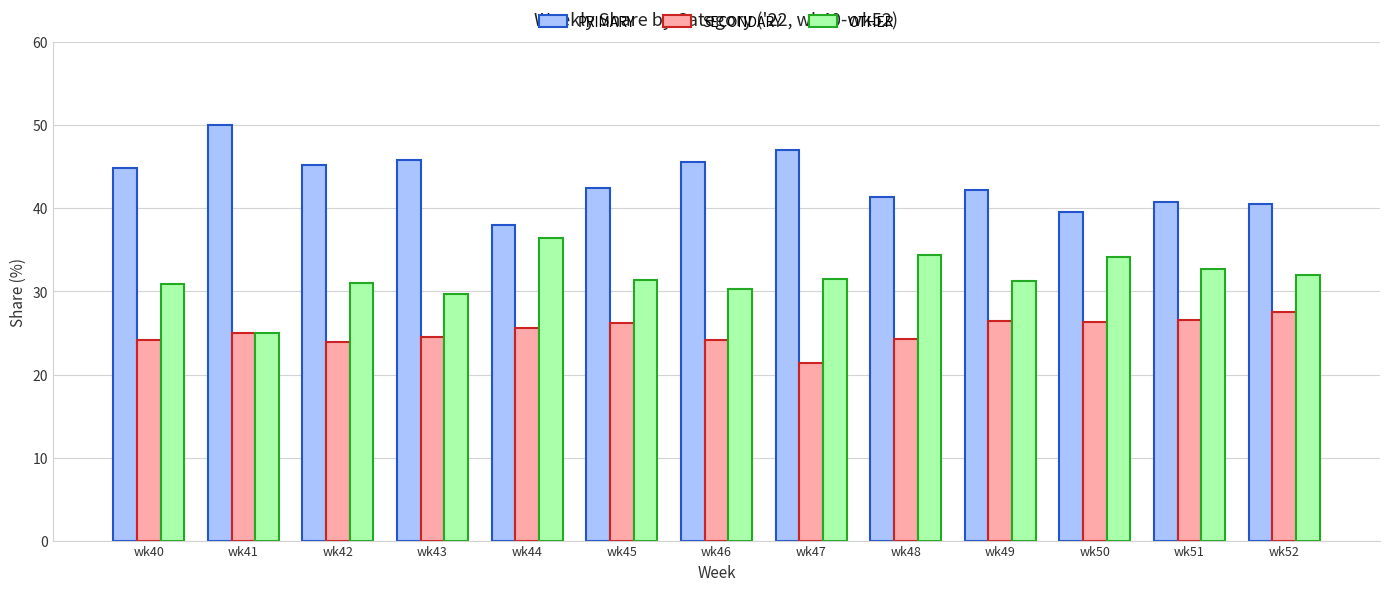

What is the difference between the highest and lowest values at wk44?

12.5